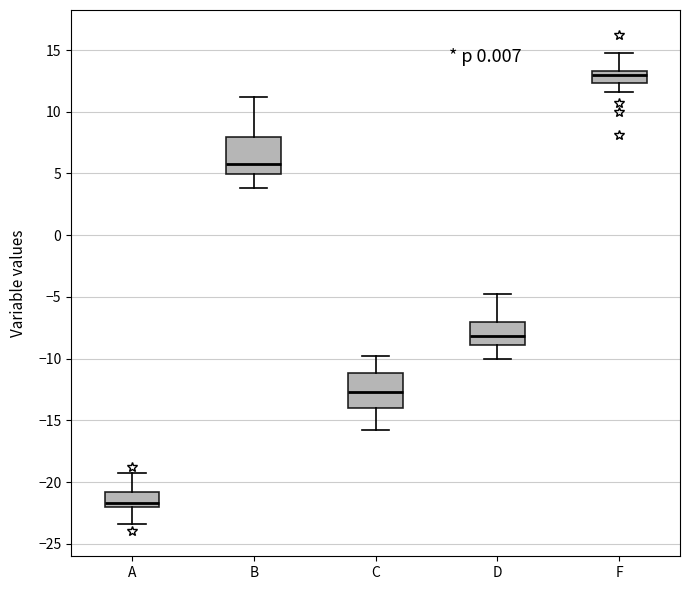

Reading left to right, read every box against the y-axis: the position of its median line, the range the box covers, and the ends of its whiskers. The values are not printed on the chart, so give them approximately, as read against the axis.

A: median -21.5, box -22.0 to -21.0, whiskers -23.5 to -19.0
B: median 6.0, box 5.0 to 8.0, whiskers 4.0 to 11.0
C: median -12.5, box -14.0 to -11.0, whiskers -16.0 to -10.0
D: median -8.0, box -9.0 to -7.0, whiskers -10.0 to -5.0
F: median 13.0, box 12.5 to 13.5, whiskers 11.5 to 15.0